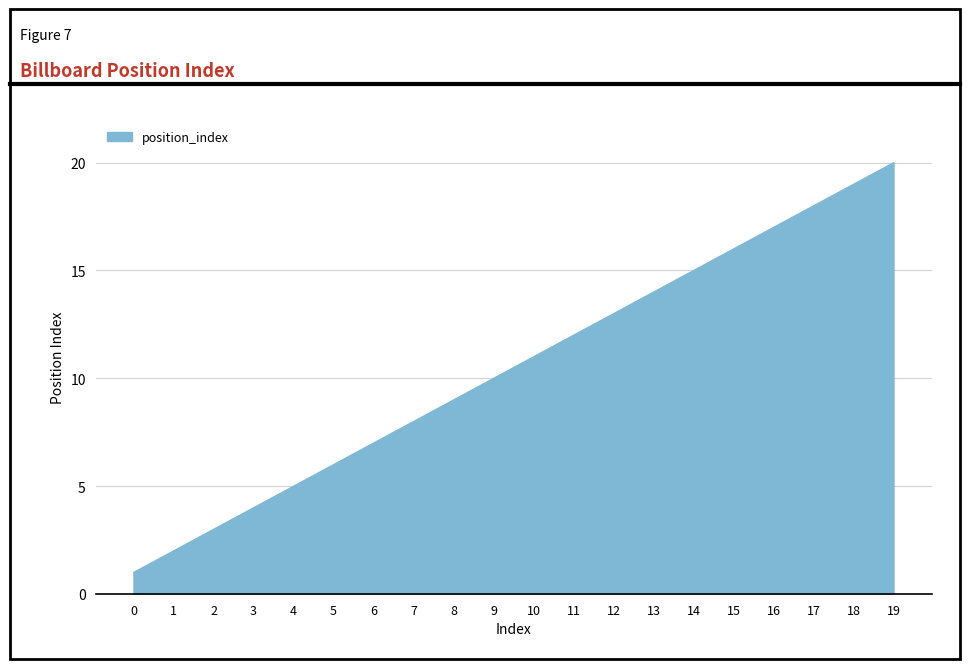

Reading left to right, list all the values displayed in this chart.

1	2	3	4	5	6	7	8	9	10	11	12	13	14	15	16	17	18	19	20